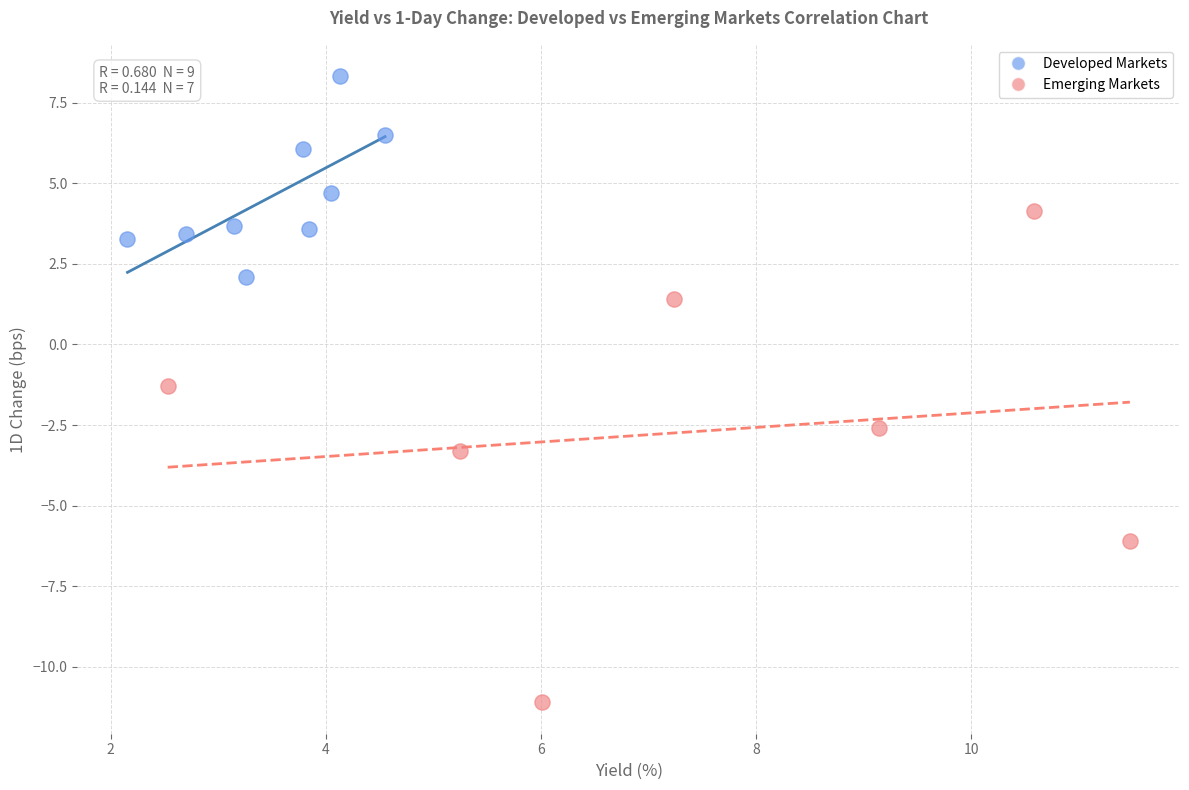

Which series has the largest Y range (max minus min)?

Emerging Markets